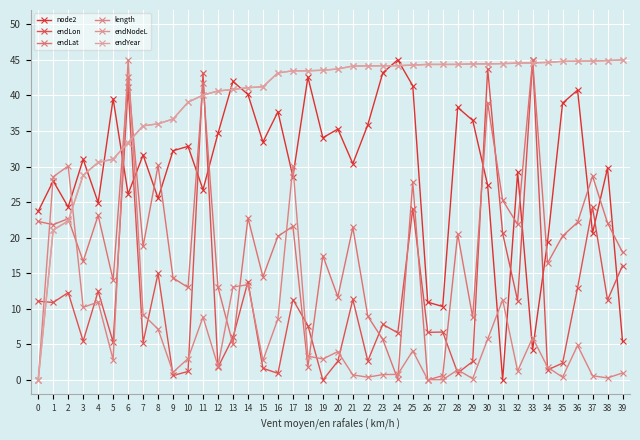

What is the sum of all endYear values?

1581.2